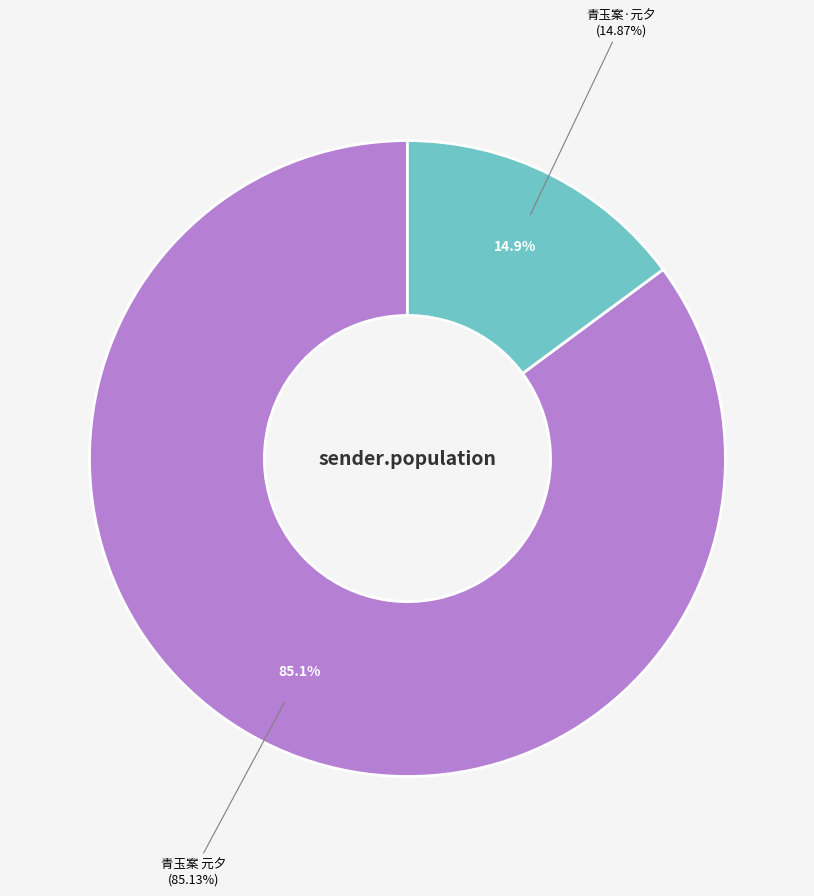

Between 青玉案 元夕 and 青玉案·元夕, which is larger?

青玉案 元夕